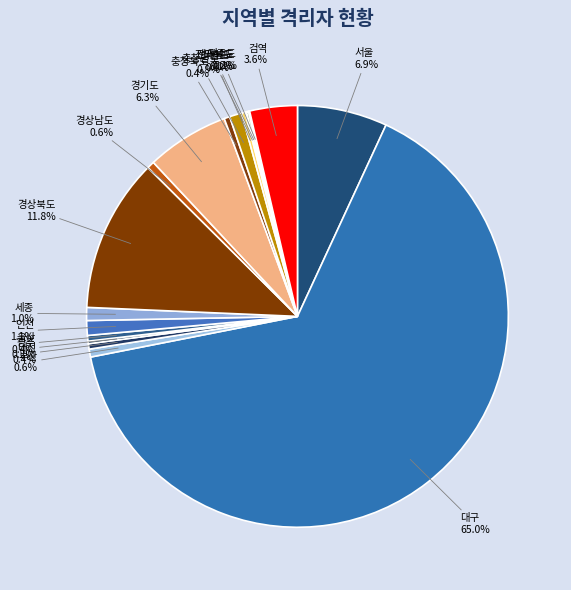

Which category has the biggest portion of the pie?

대구